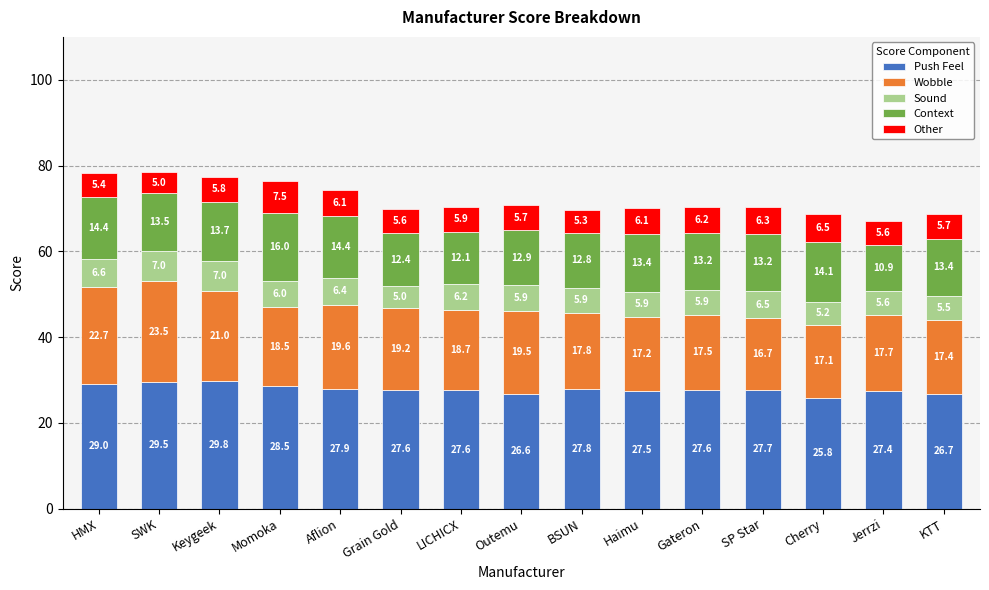

Count the number of data series in this chart.

5